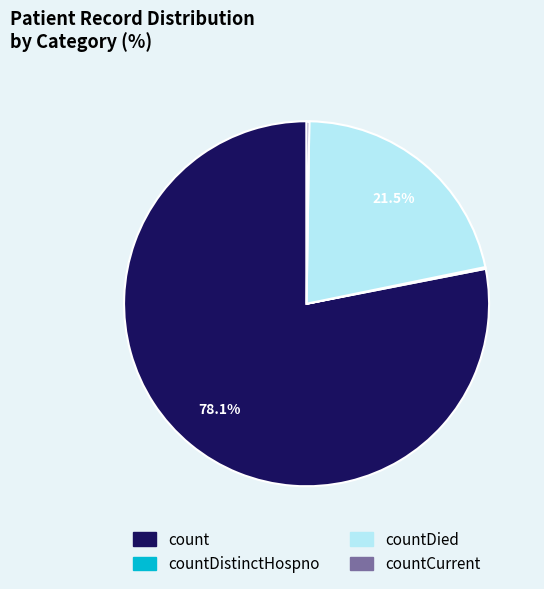

Is there a majority slice in this chart?

Yes